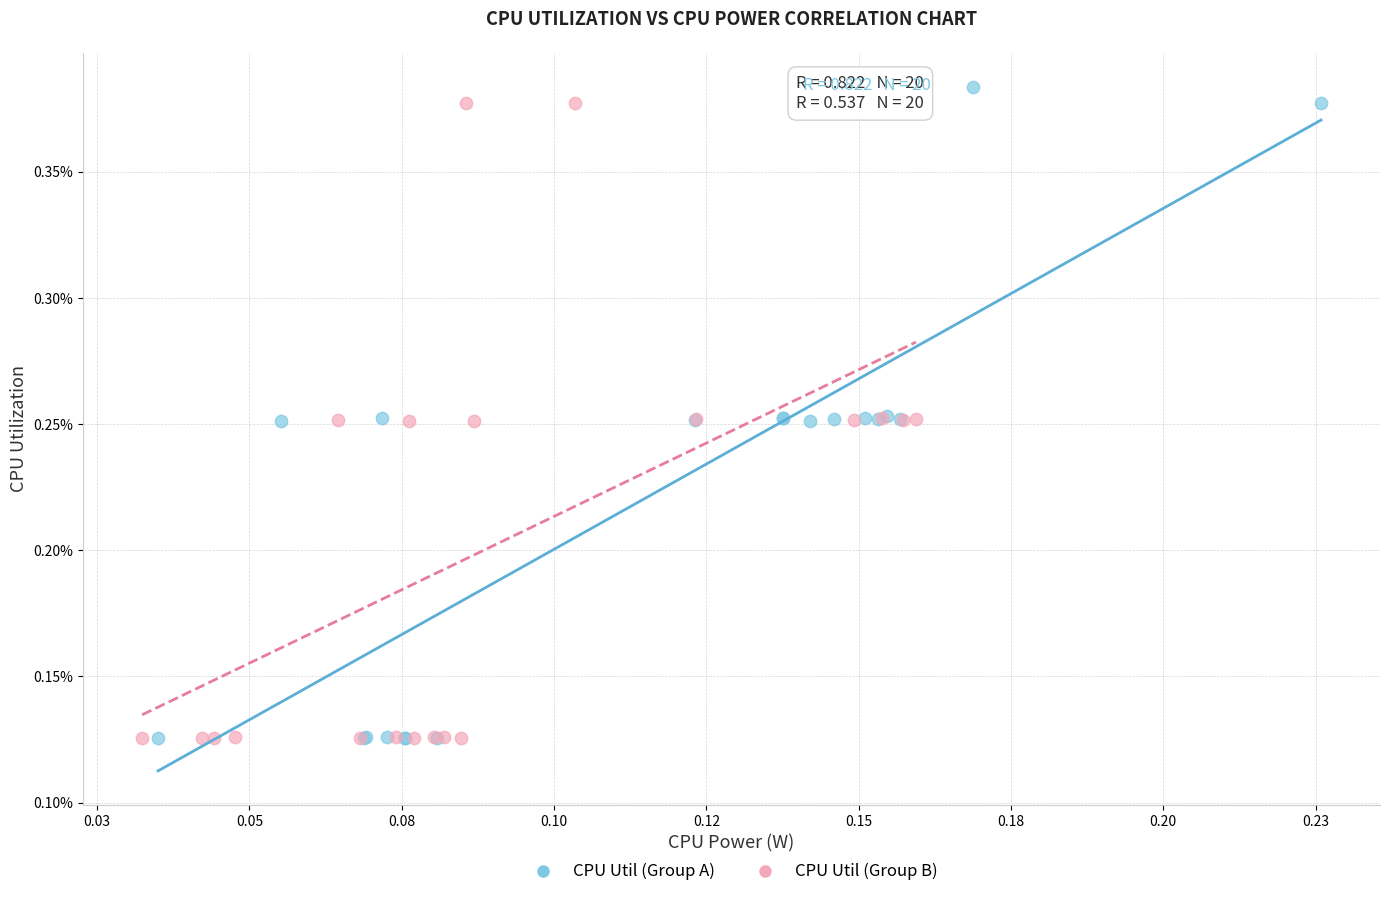

Which series has the largest Y range (max minus min)?

CPU Util (Group A)